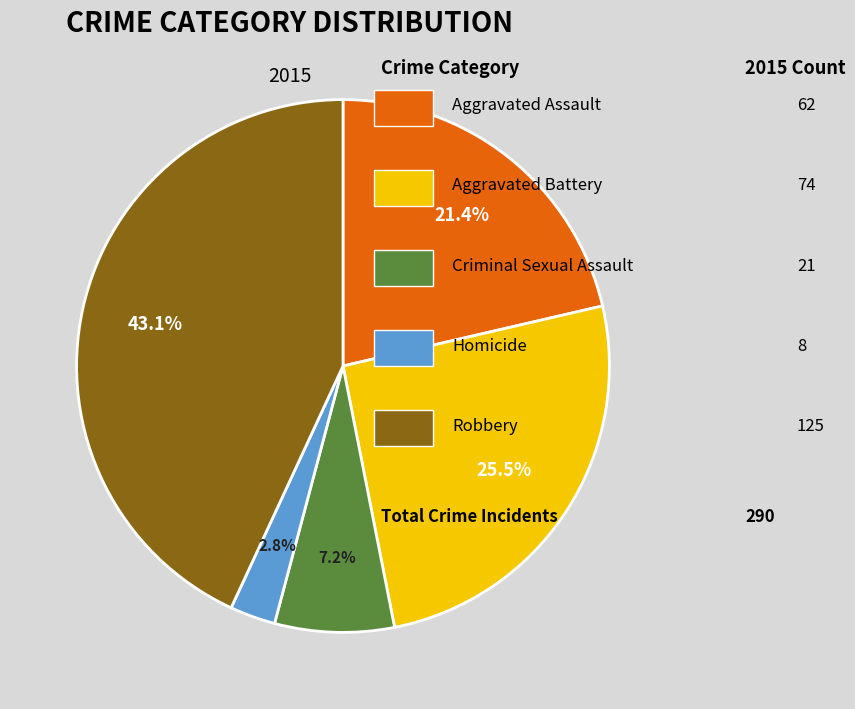

Does any single category account for the majority?

No